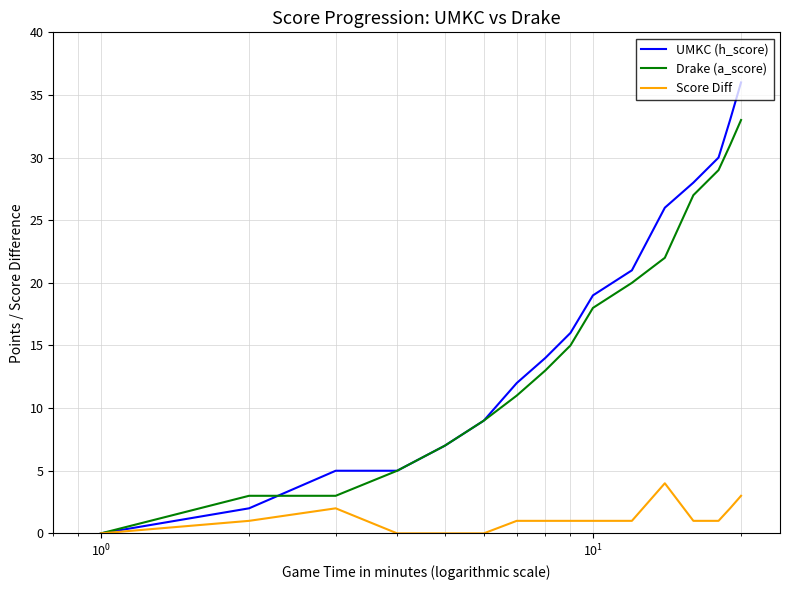

Which series has the largest range (max minus min)?

UMKC (h_score)